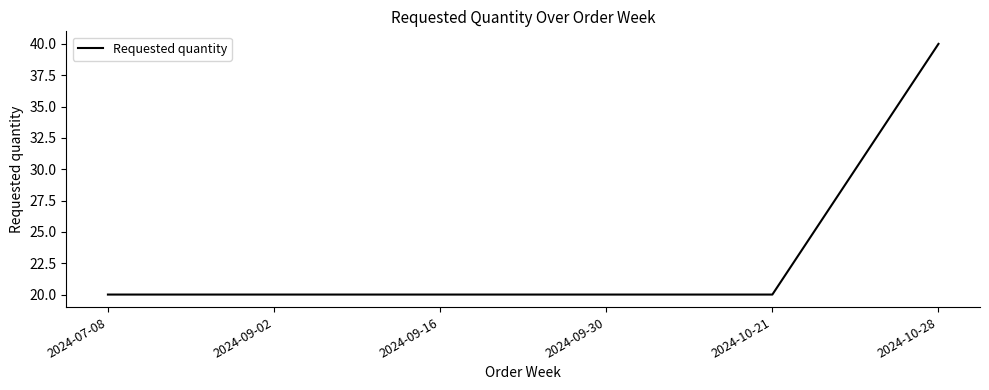

True or false: the data shows 14 at 2024-10-28.

False